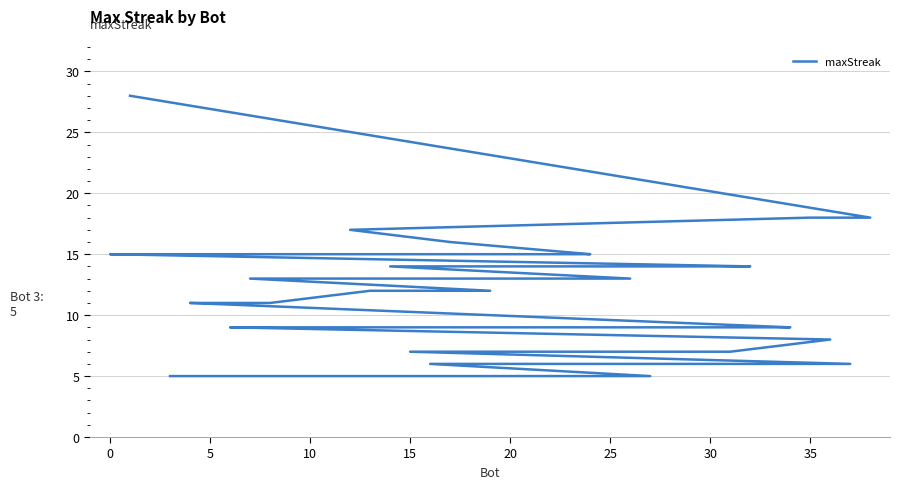

What is the label of the 16th point from the left?

15